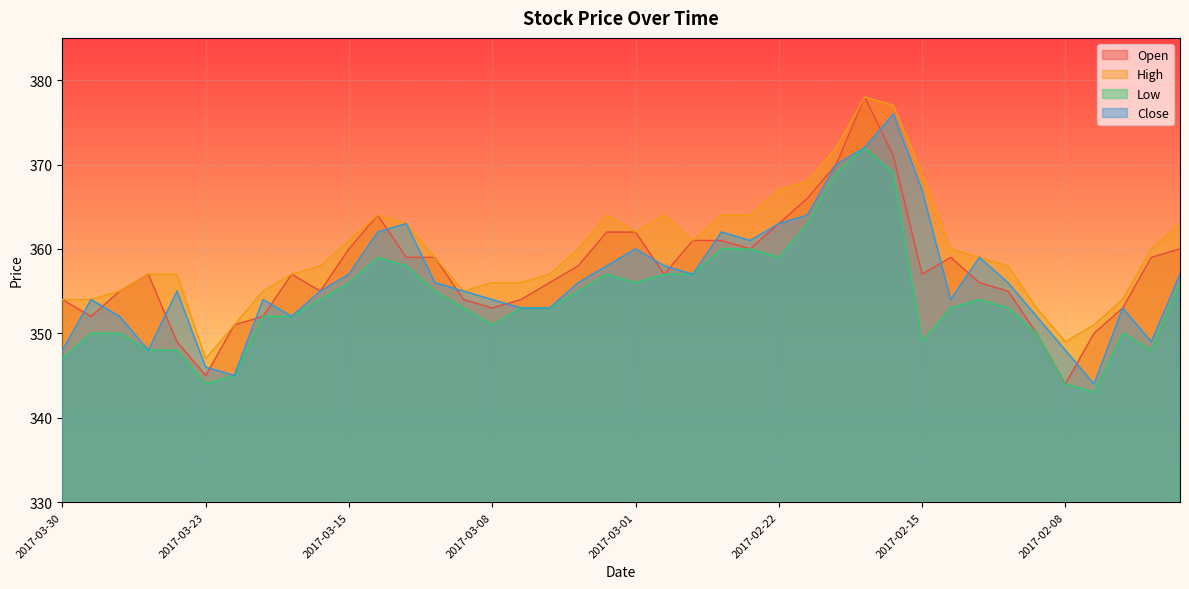

At which label does High reach its peak?

2017-02-17